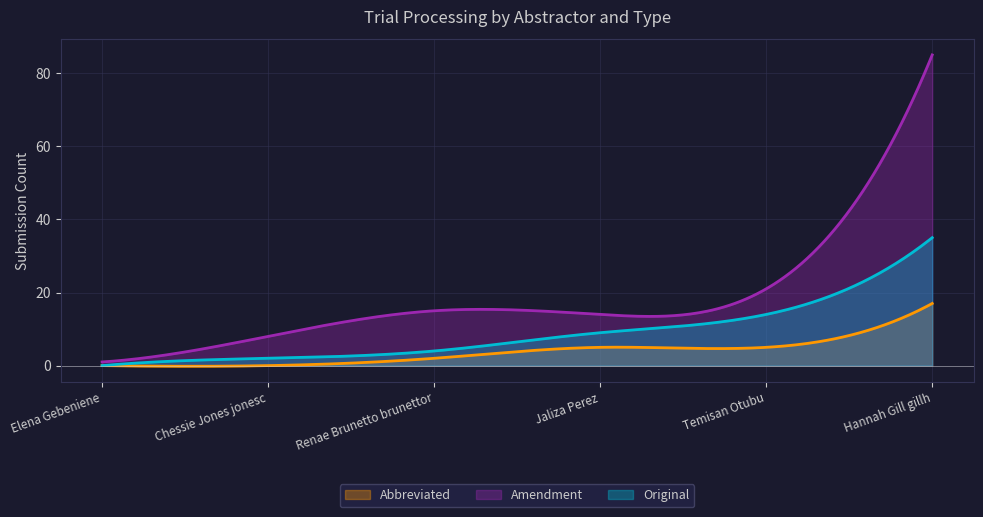

What is the label of the 2nd point from the left?

Chessie Jones jonesc